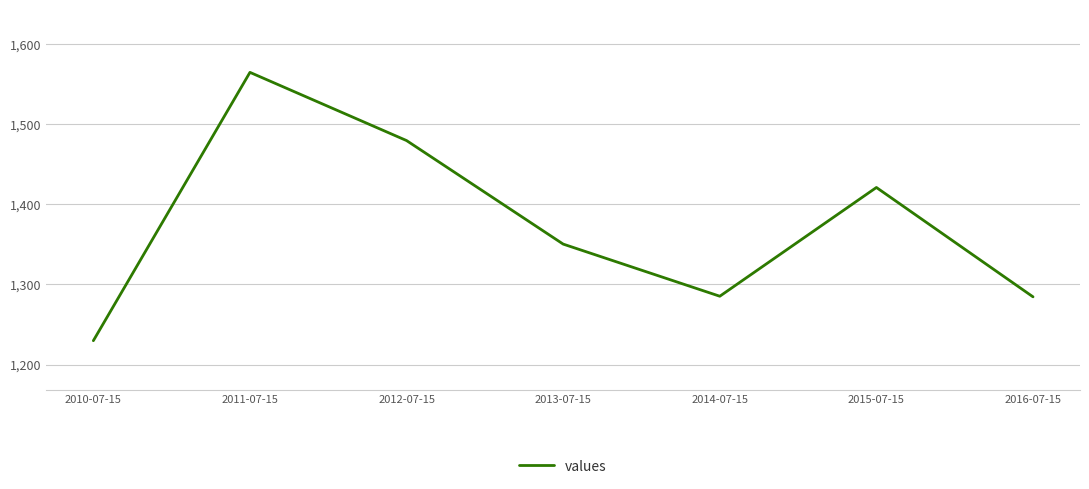

What is the difference between the maximum and minimum values?

335.2